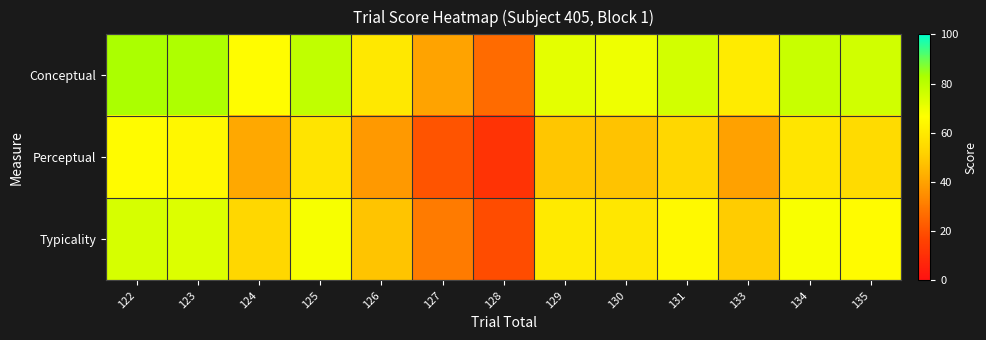

At which category is the sum across all series the highest?

122